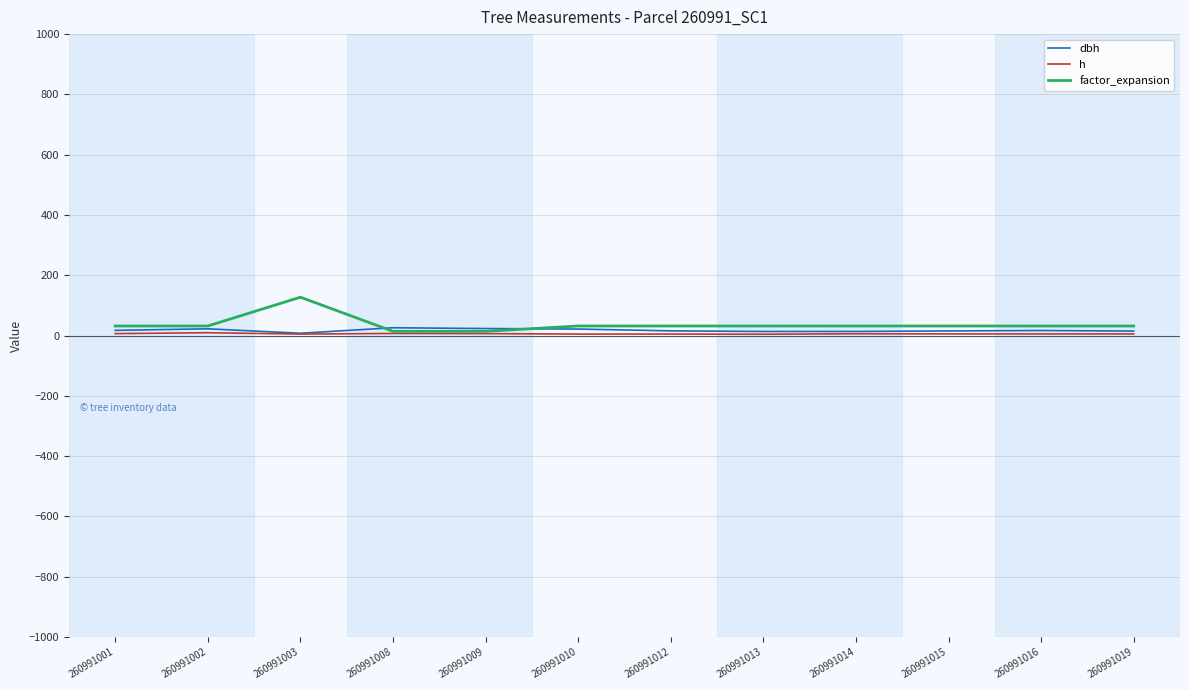

What are all the series names shown in the legend?

dbh, h, factor_expansion